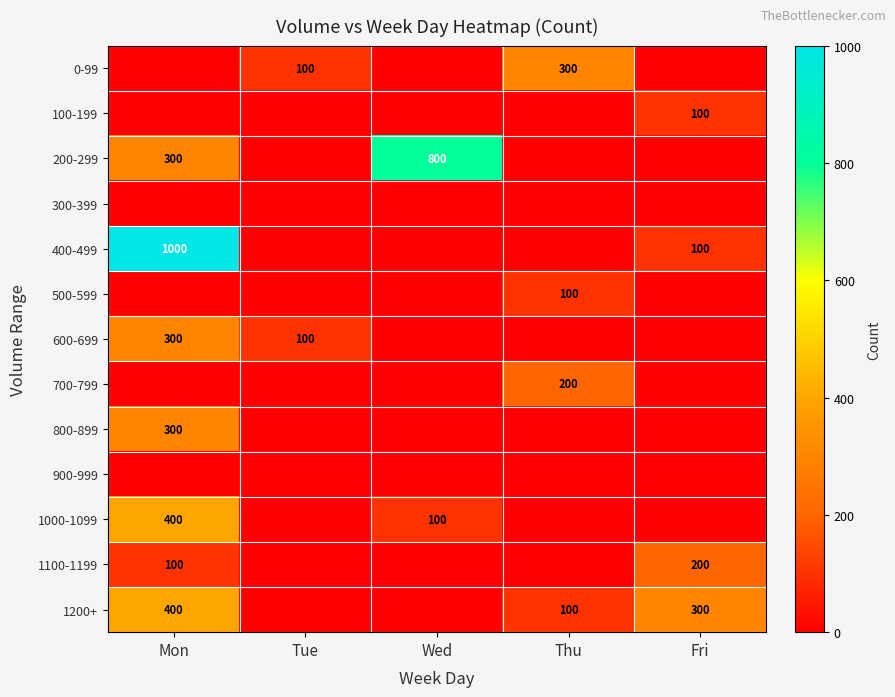

The 1100-1199 series shows 295 at Fri. True or false?

False